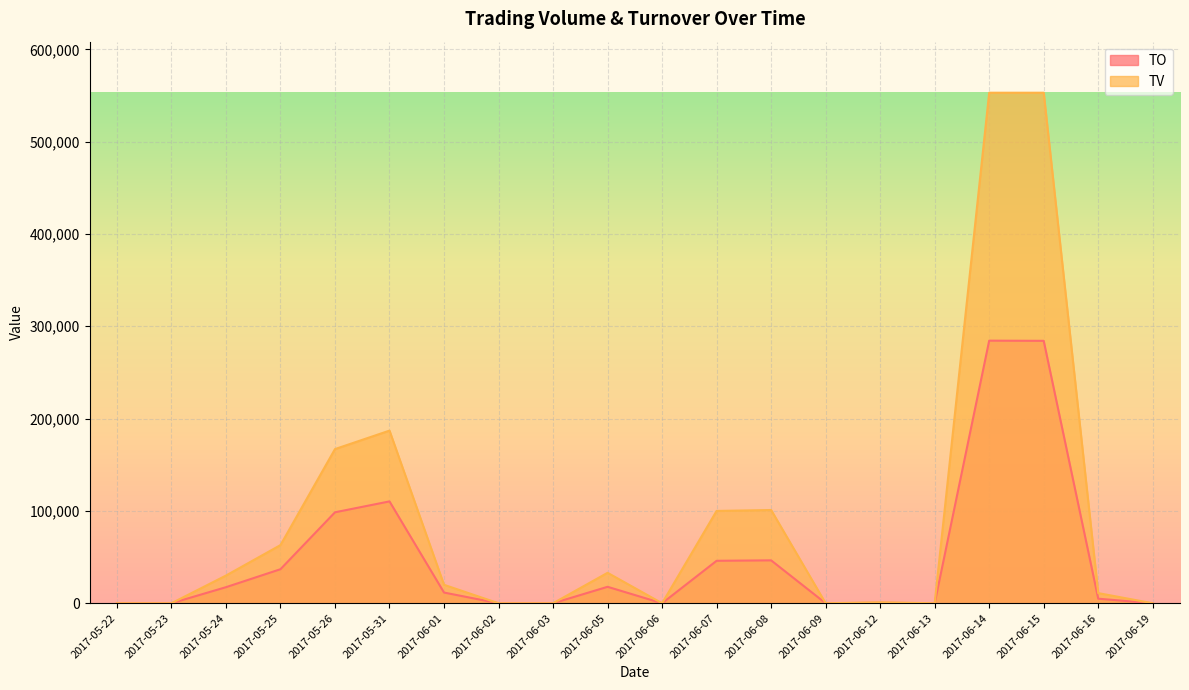

List the labels in order of TV value, smallest first.

2017-05-22, 2017-05-23, 2017-06-02, 2017-06-03, 2017-06-06, 2017-06-09, 2017-06-13, 2017-06-19, 2017-06-12, 2017-06-16, 2017-06-01, 2017-05-24, 2017-06-05, 2017-05-25, 2017-06-07, 2017-06-08, 2017-05-26, 2017-05-31, 2017-06-14, 2017-06-15